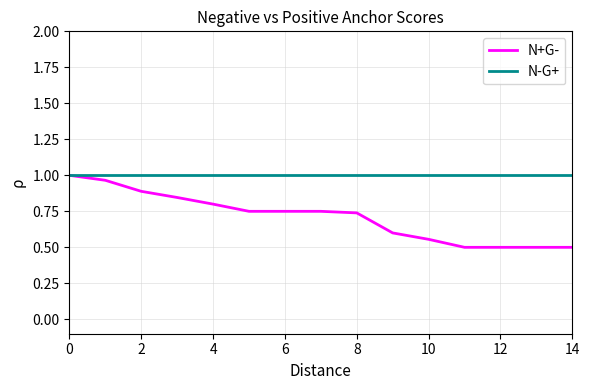

What is the minimum value shown in the chart?

0.5